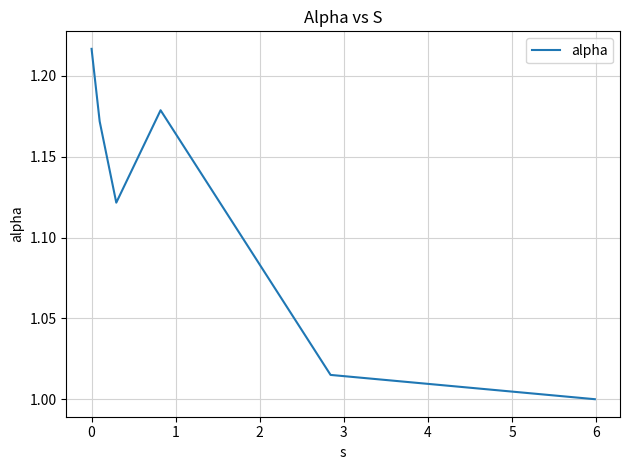

What is the sum of all values?

6.7